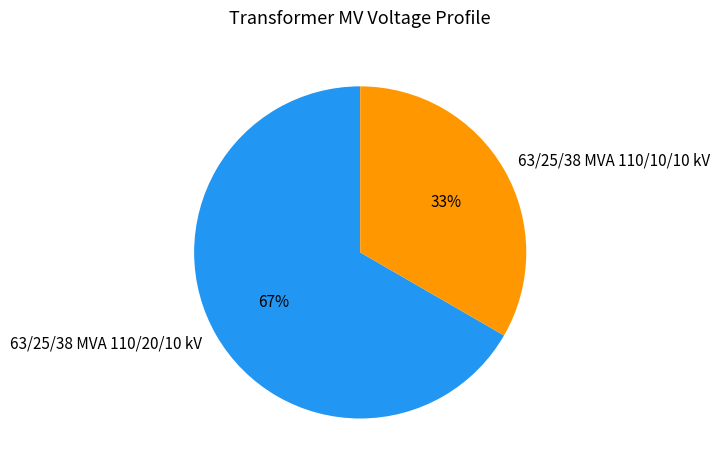

Which slice represents more than half of the pie?

63/25/38 MVA 110/20/10 kV